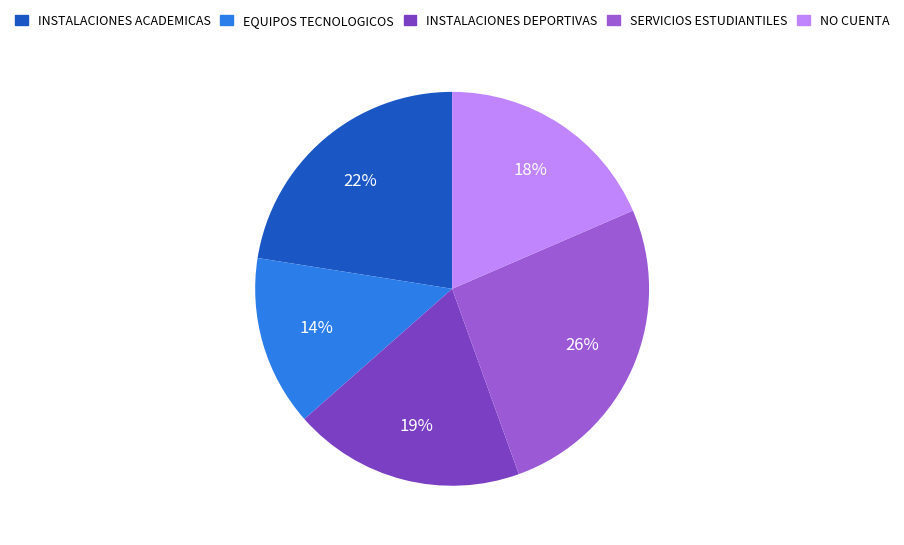

To the nearest percent, what is the difference between the largest and smallest slice percentages?

12%